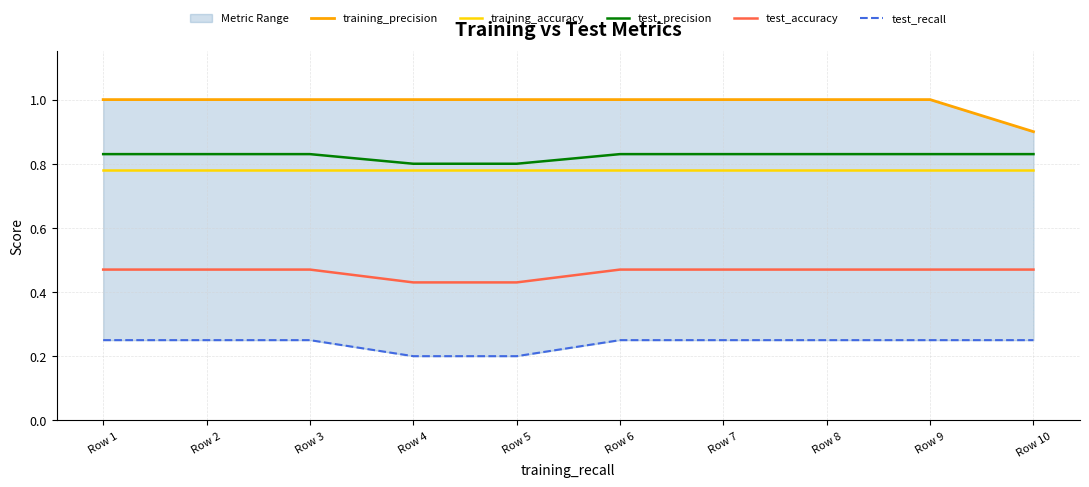

What are all the series names shown in the legend?

training_precision, training_accuracy, test_precision, test_accuracy, test_recall